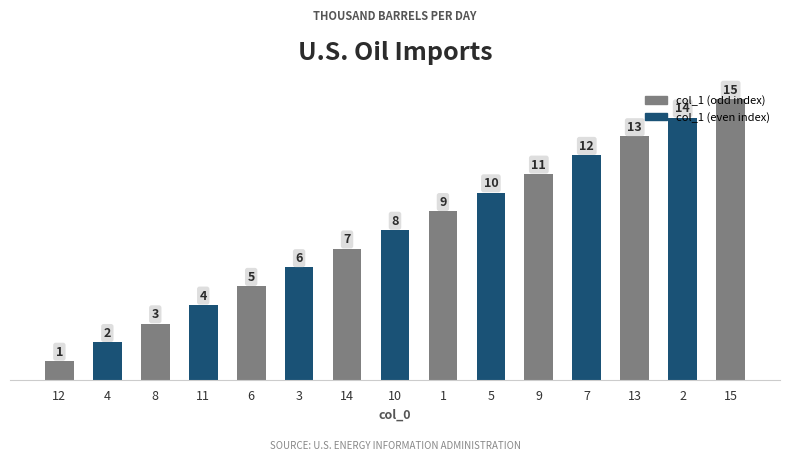

What is the minimum value shown in the chart?

1